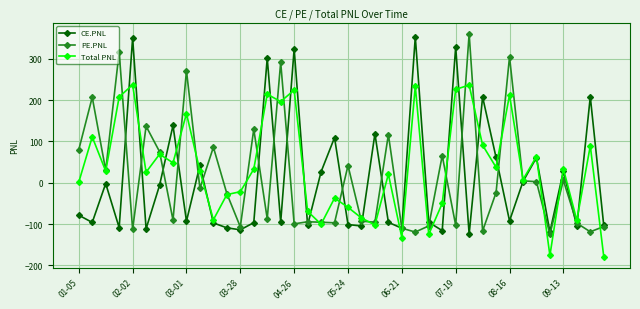

At how many categories does at least one series exceed 183?

13